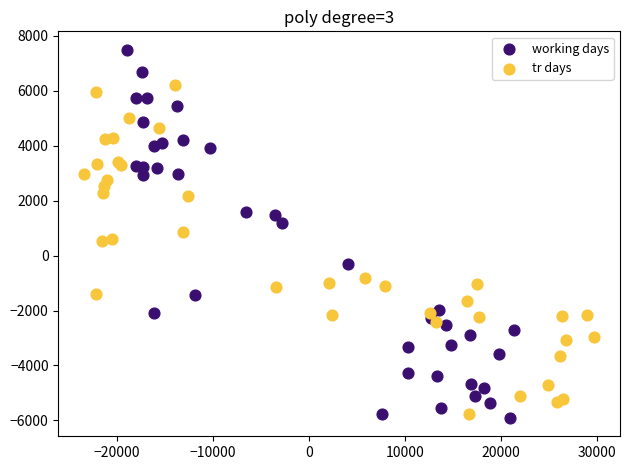

Which series reaches the maximum Y coordinate?

working days